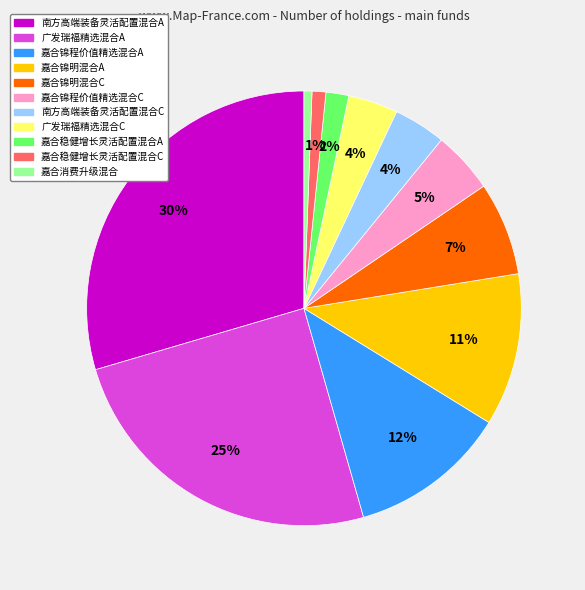

Do 嘉合稳健增长灵活配置混合A and 南方高端装备灵活配置混合C together represent more than half of the pie?

No